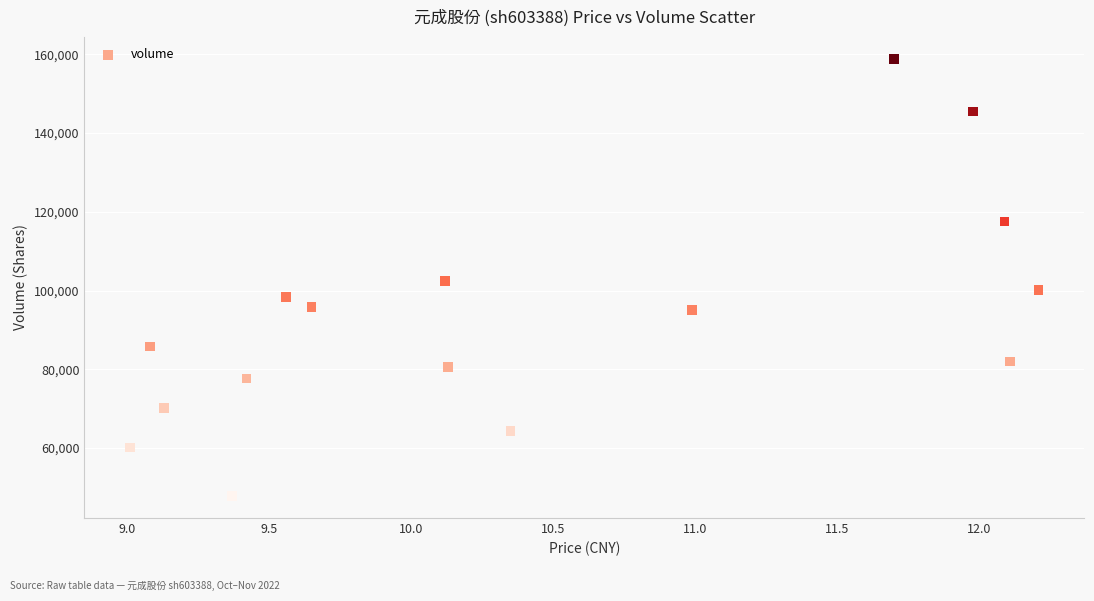

What is the range of Y values (max minus min)?

111068